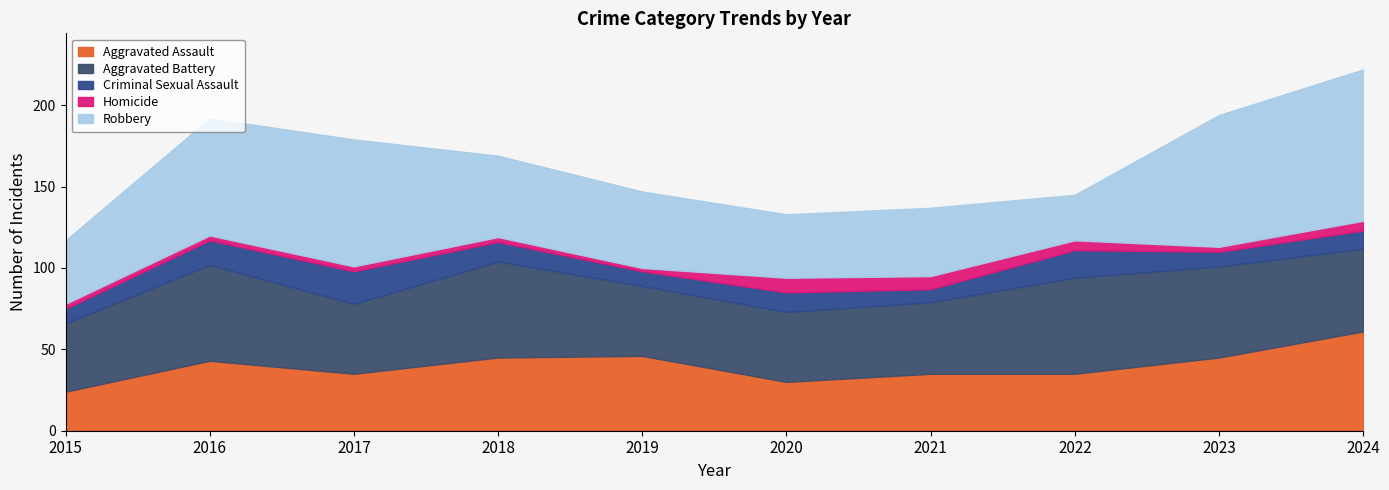

Reading right to left, list all the values displayed in this chart.

Aggravated Assault: 61	45	35	35	30	46	45	35	43	24
Aggravated Battery: 51	56	59	44	43	43	59	43	59	42
Criminal Sexual Assault: 11	9	17	8	12	9	12	20	15	9
Homicide: 6	3	6	8	9	2	3	3	3	3
Robbery: 93	81	28	42	39	47	50	78	72	39